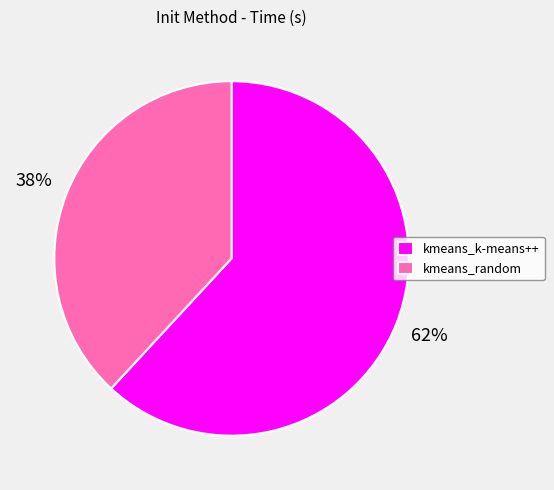

To the nearest percent, what is the difference between the largest and smallest slice percentages?

24%